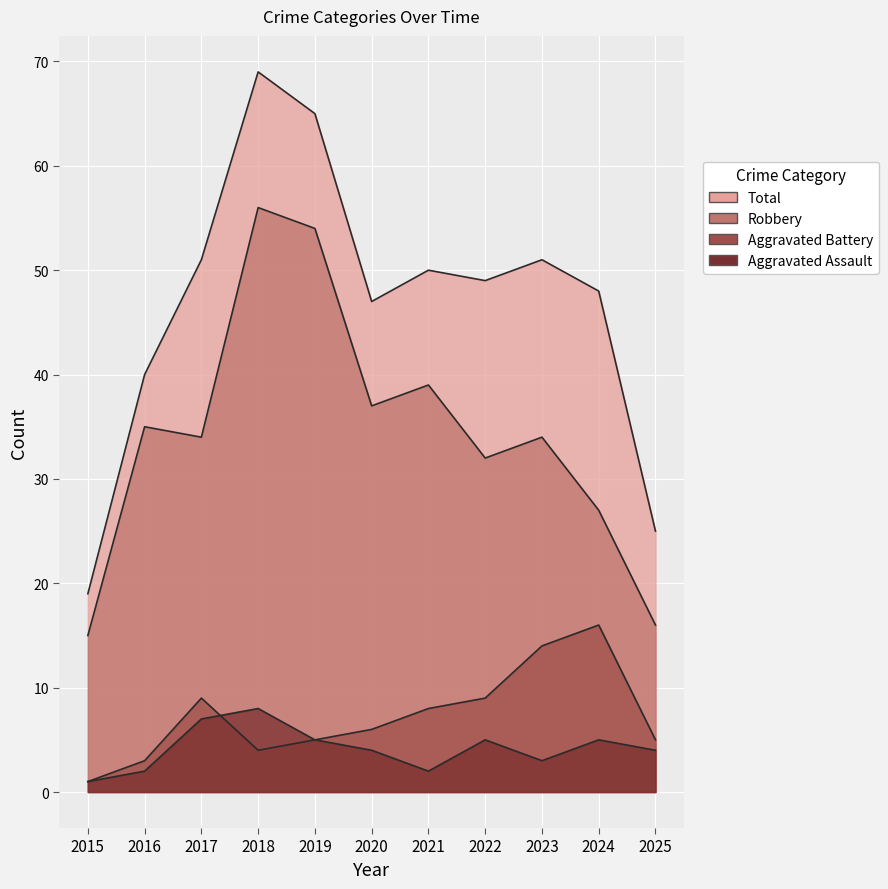

What is the sum of all Total values?

514